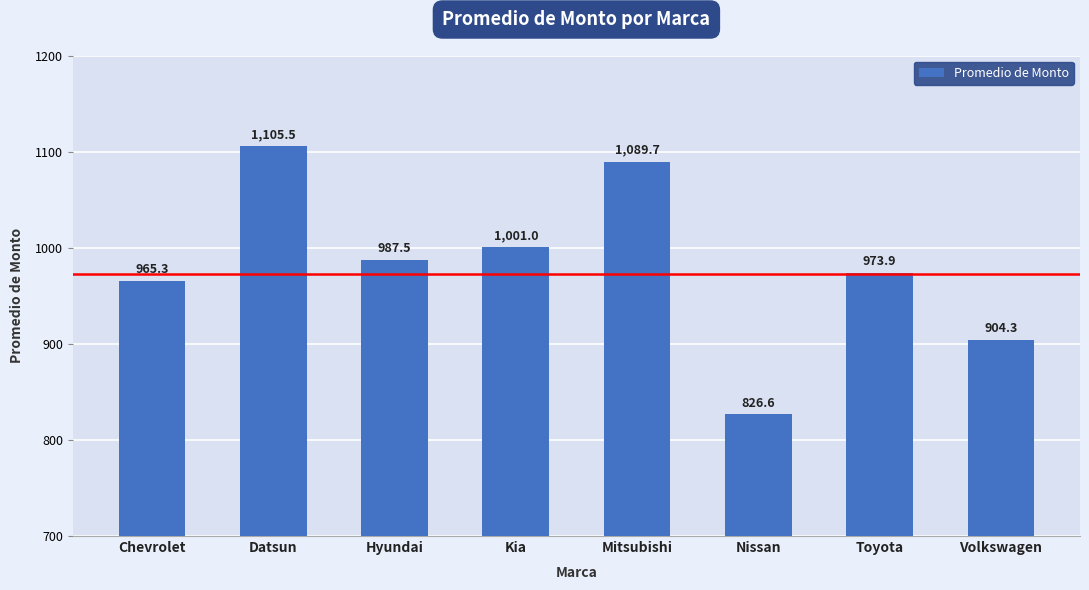

How many series are shown in this chart?

1